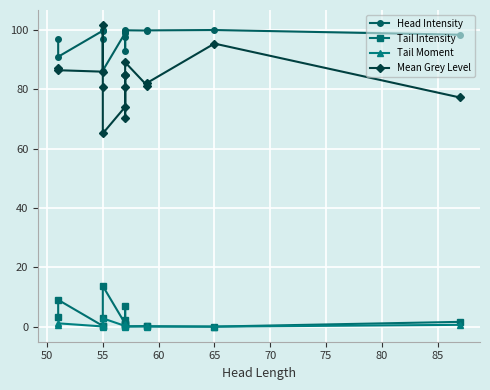

Which series has the largest range (max minus min)?

Mean Grey Level